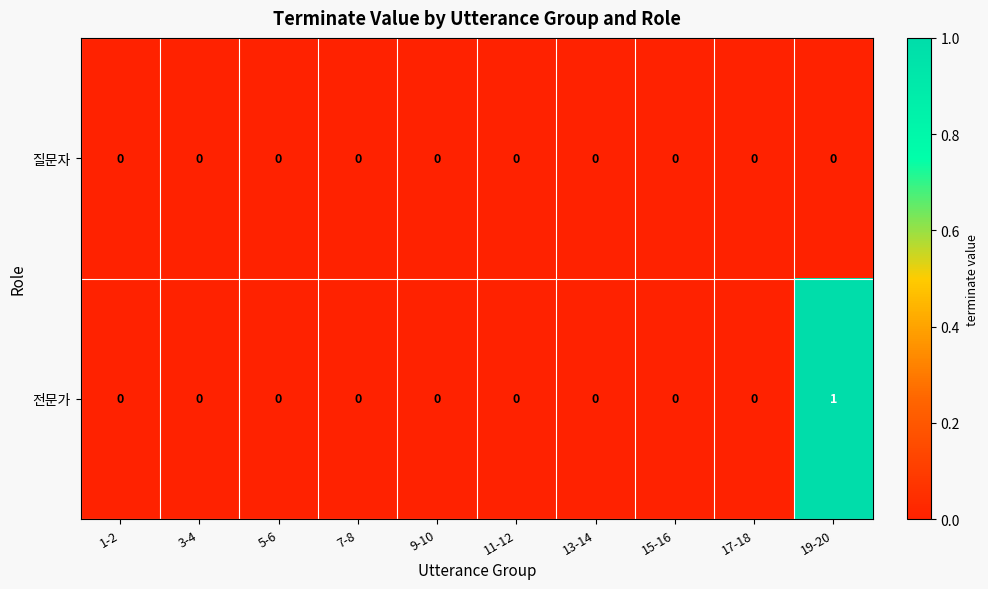

Reading left to right, list all the values displayed in this chart.

질문자: 1-2=0	3-4=0	5-6=0	7-8=0	9-10=0	11-12=0	13-14=0	15-16=0	17-18=0	19-20=0
전문가: 1-2=0	3-4=0	5-6=0	7-8=0	9-10=0	11-12=0	13-14=0	15-16=0	17-18=0	19-20=1